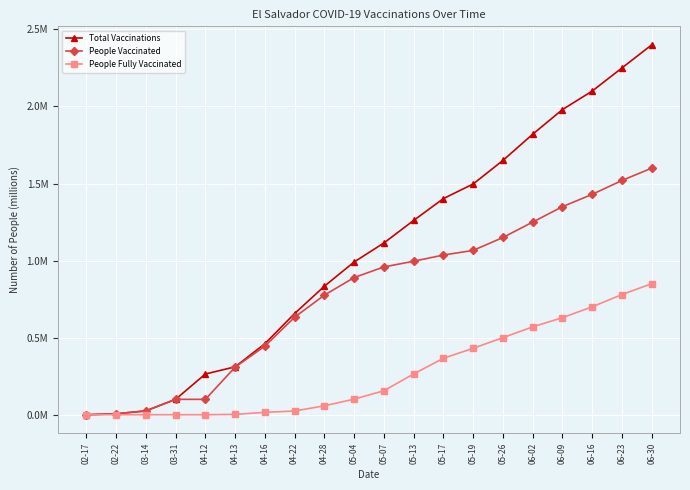

Does the chart have visible grid lines?

Yes